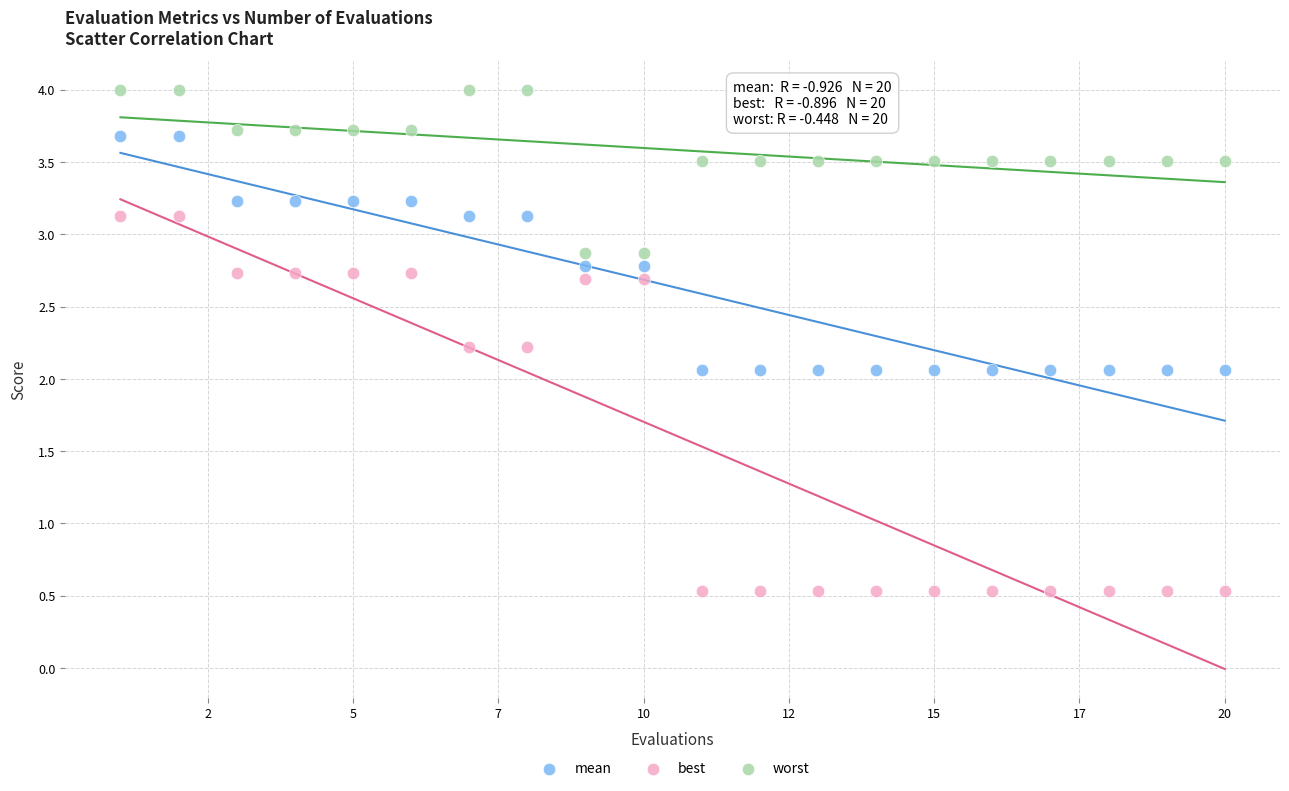

Which series contains the highest Y value?

worst